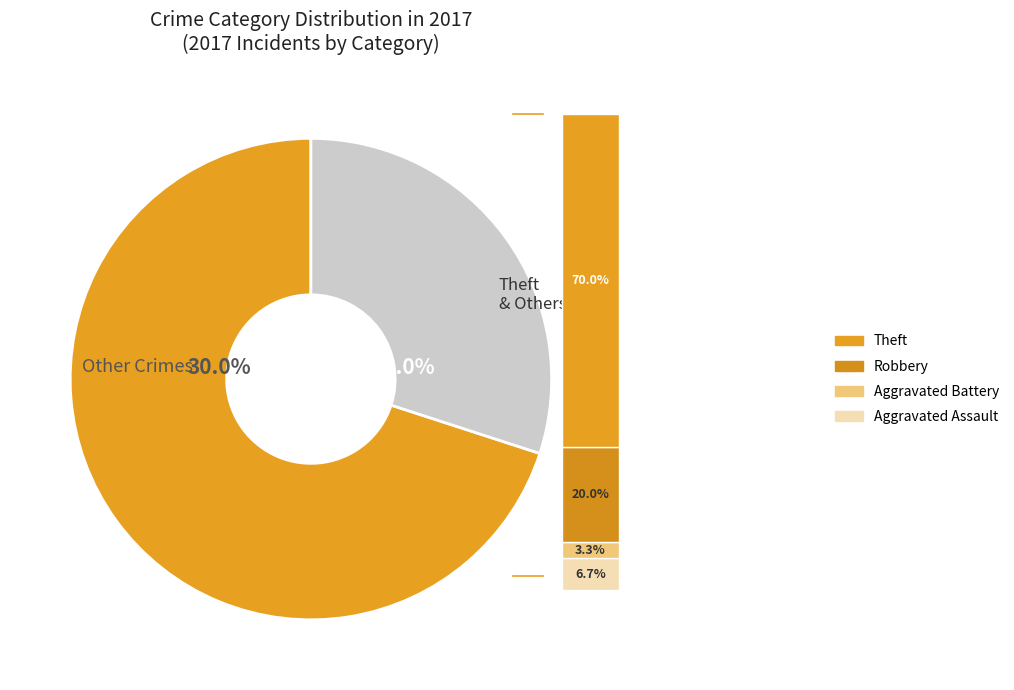

The Aggravated Assault slice represents 7% of the pie. True or false?

True